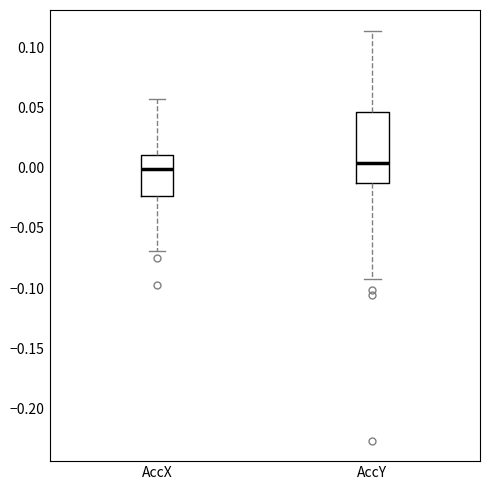

Reading left to right, read every box against the y-axis: the position of its median line, the range the box covers, and the ends of its whiskers. The values are not printed on the chart, so give them approximately, as read against the axis.

AccX: median 0.000, box -0.025 to 0.010, whiskers -0.070 to 0.055
AccY: median 0.005, box -0.010 to 0.045, whiskers -0.095 to 0.115